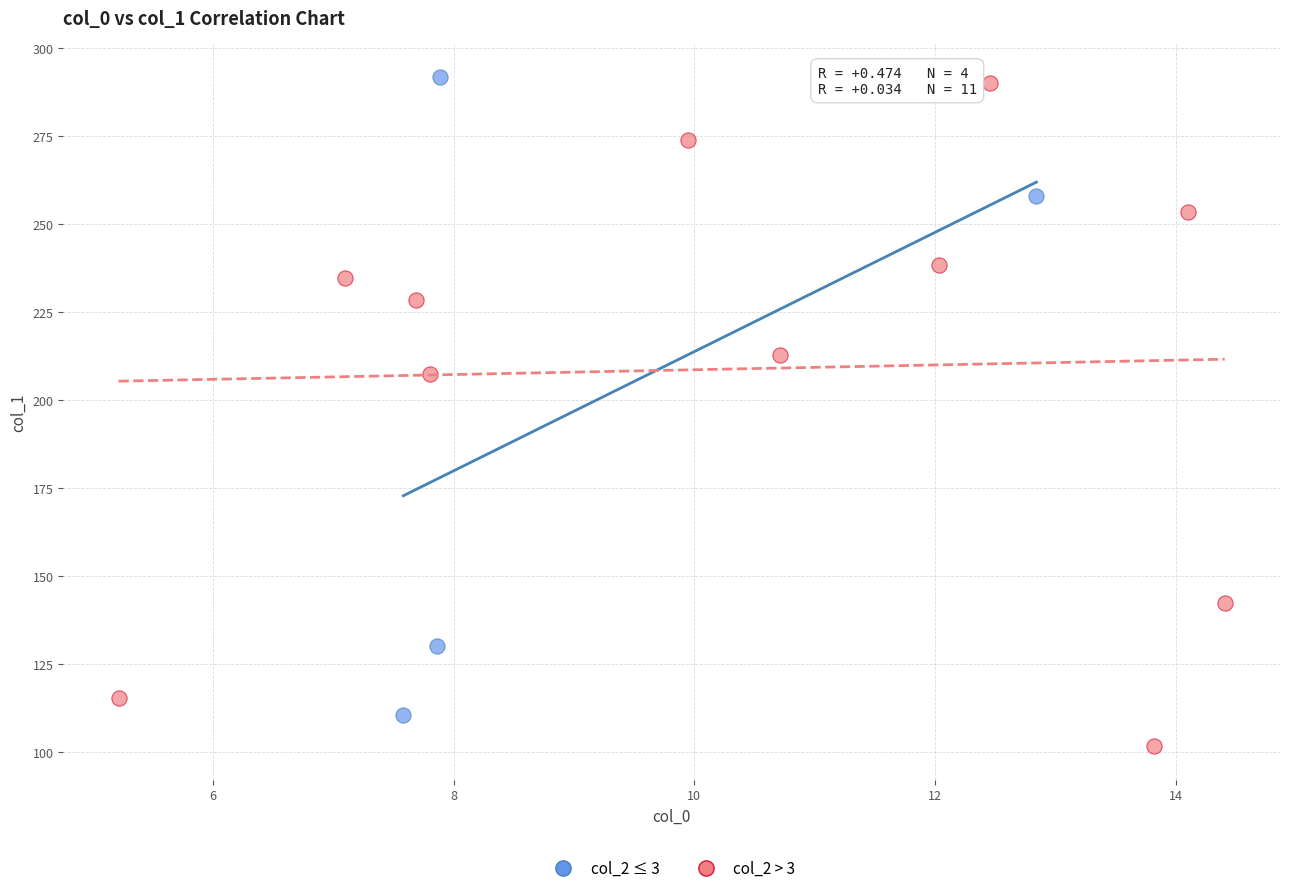

Which series contains the lowest Y value?

col_2 > 3